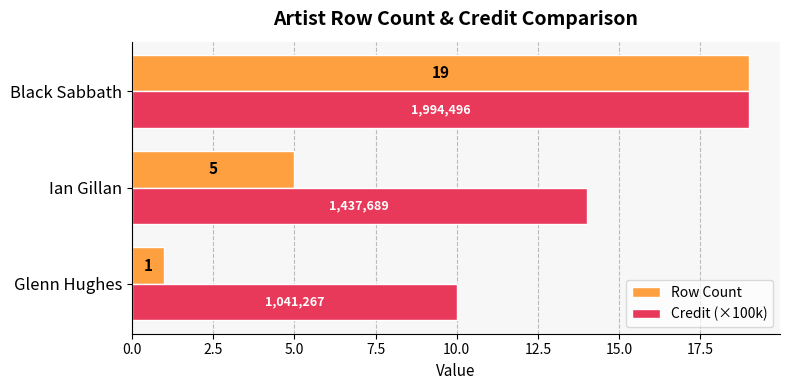

The value of Credit (×100k) at Ian Gillan is 14. True or false?

True